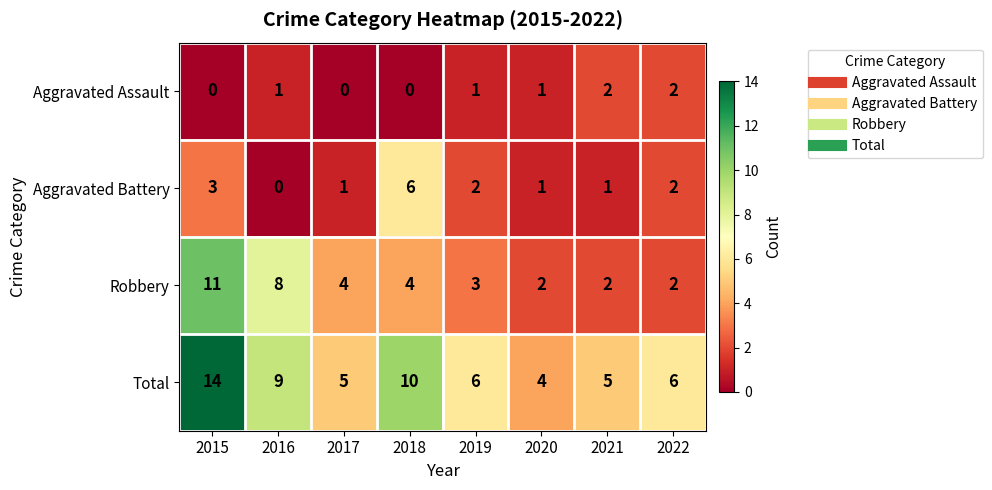

Rank the series by their average value, from lowest to highest.

Aggravated Assault, Aggravated Battery, Robbery, Total